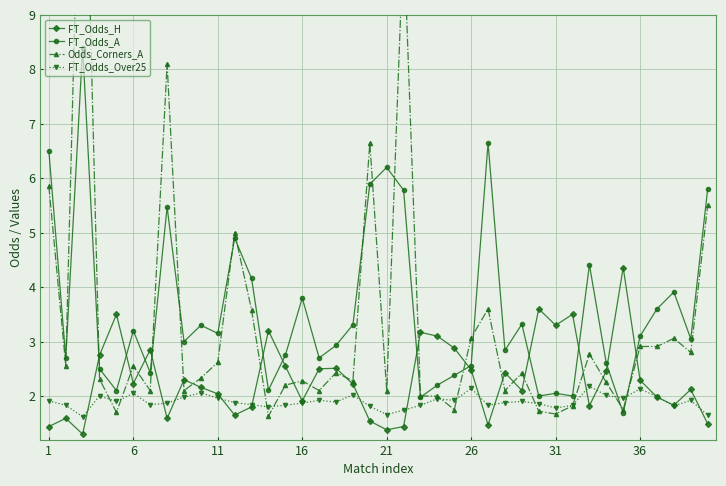

Is it true that FT_Odds_Over25 equals 1.7 at 21?

True